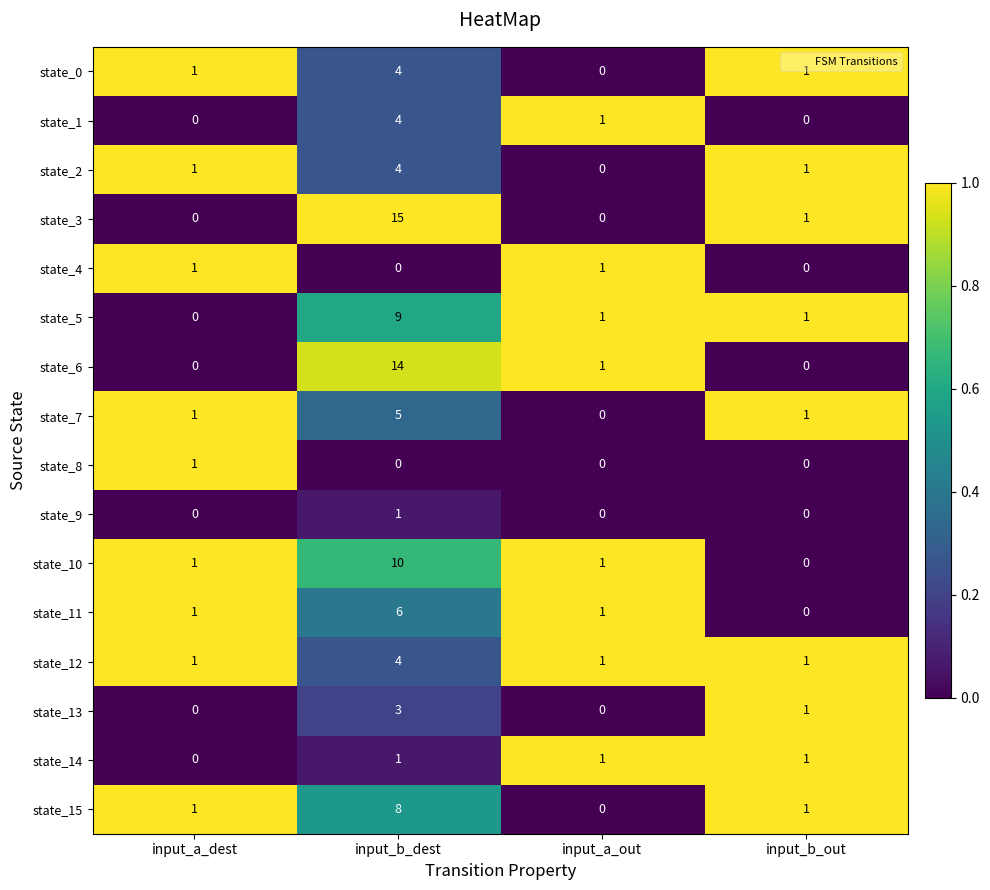

How many data points does each series have?

4